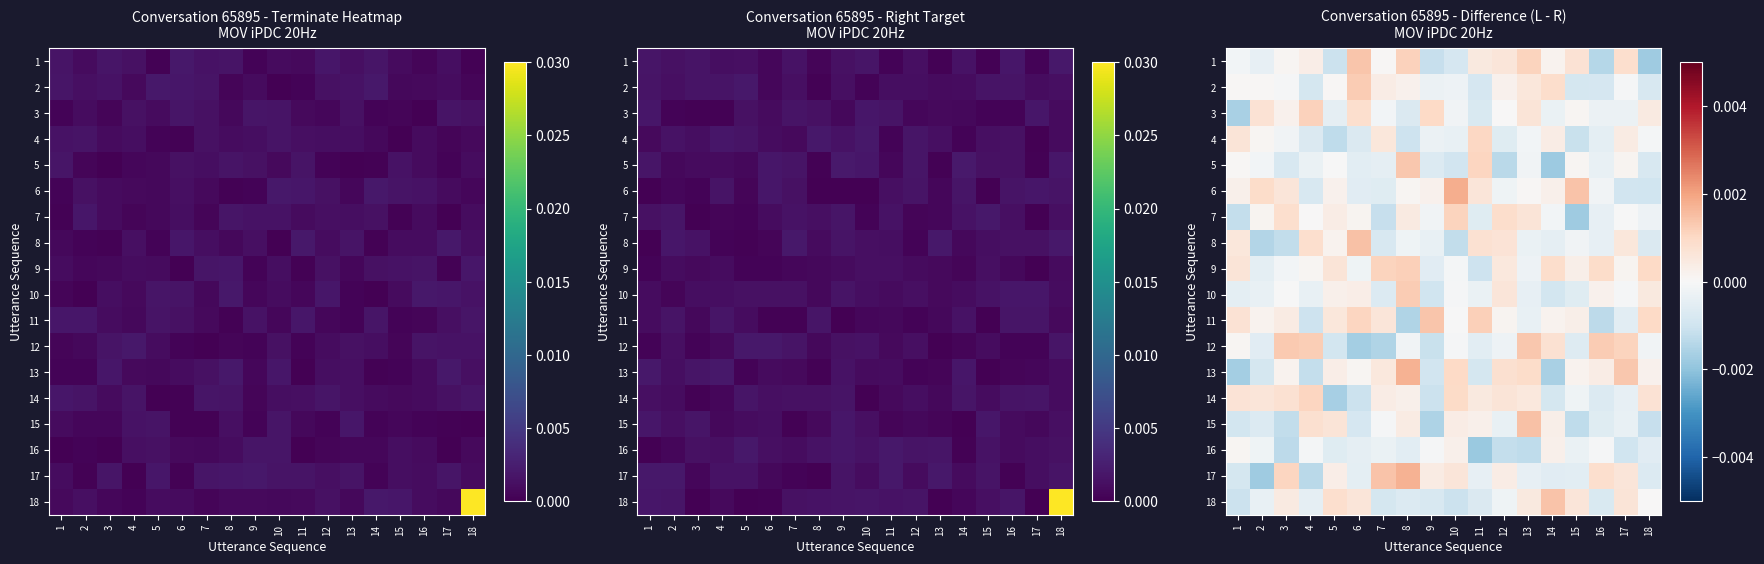

At how many categories does at least one series exceed 0?

18